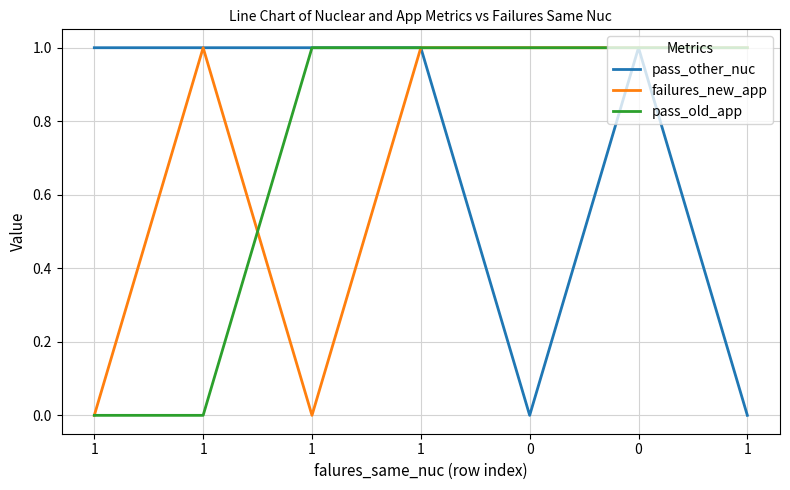

Which has a higher value, 1 or 1?

1